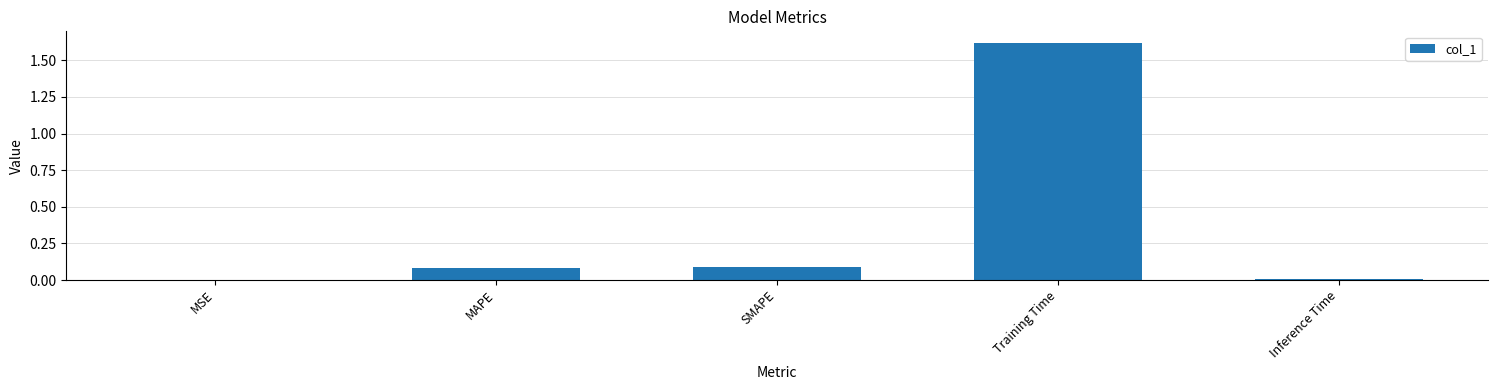

Is it true that the value at Inference Time is 0.0?

True